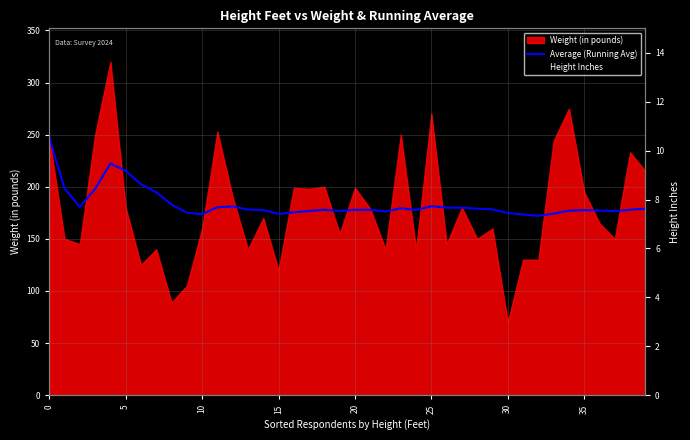

How many interior local valleys does the Height Inches series have?

9